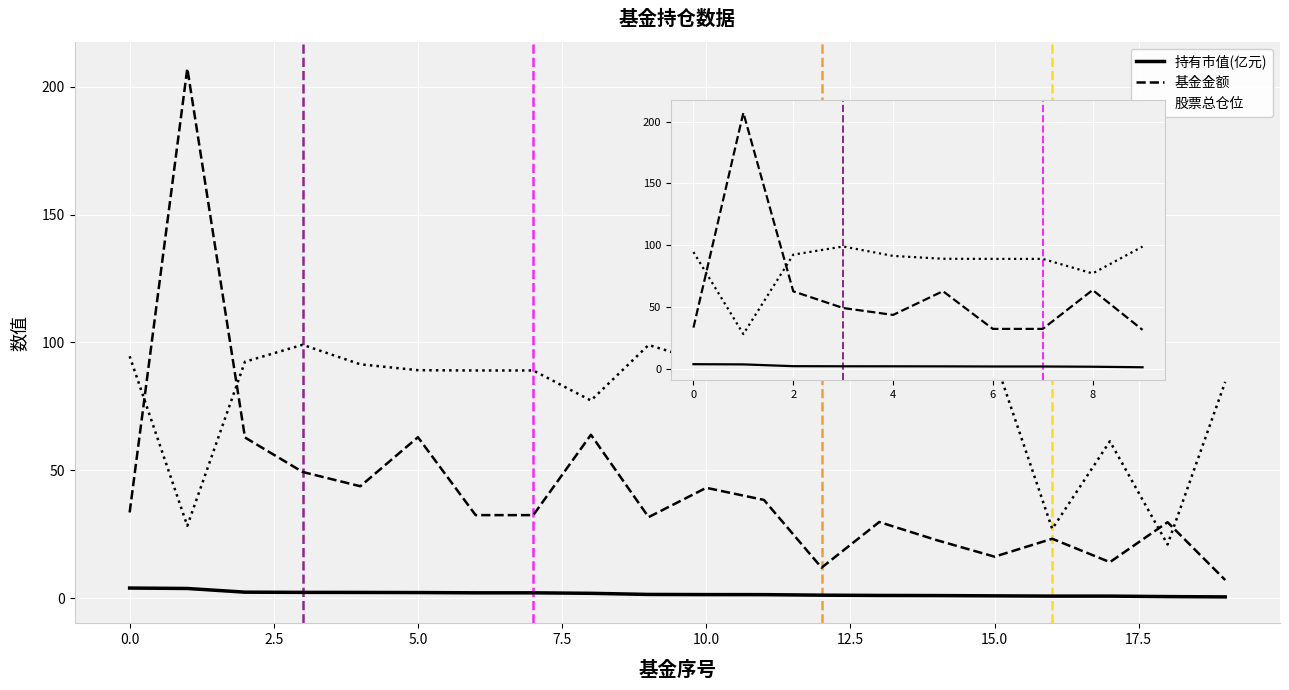

The value of 基金金额 at 7.5 is 76.9. True or false?

False